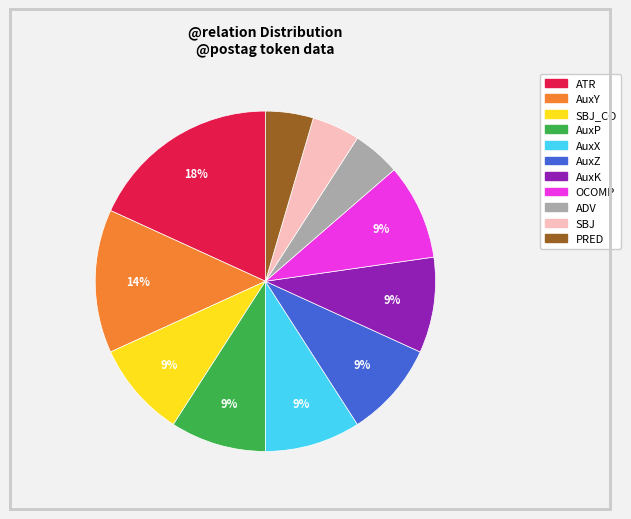

To the nearest percent, what is the average slice percentage?

9%